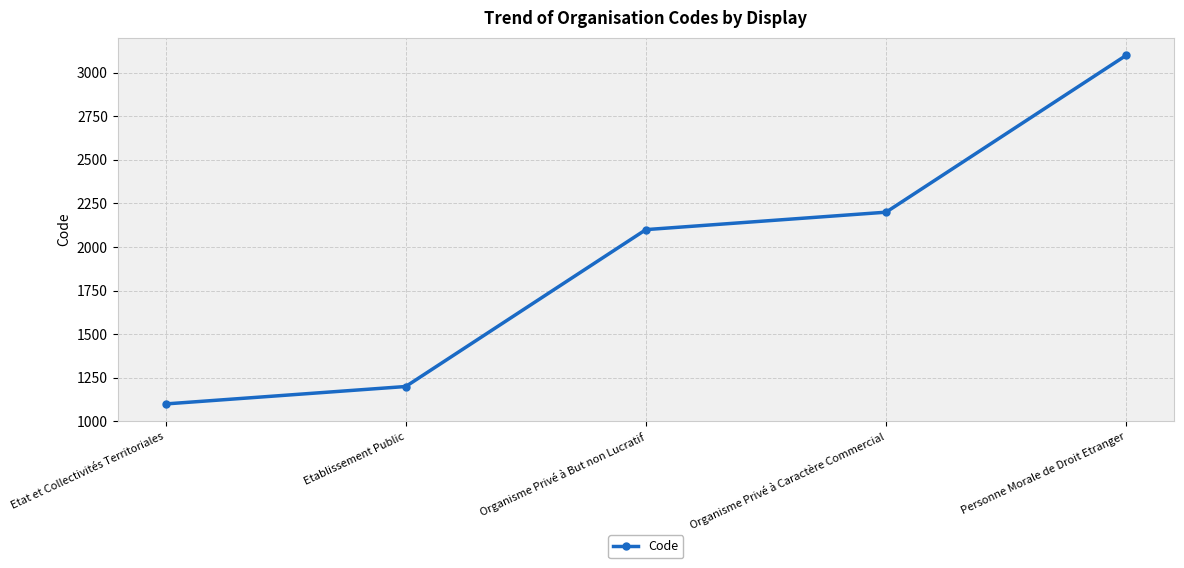

Reading left to right, extract all data points from this chart.

1100	1200	2100	2200	3100